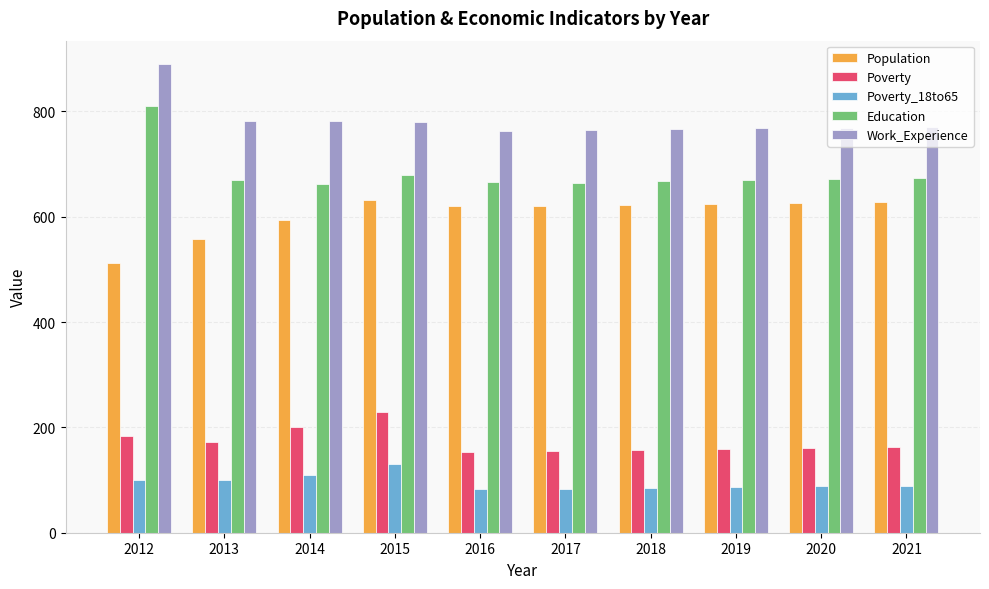

What is the sum of the Poverty values at 2017 and 2013?

327